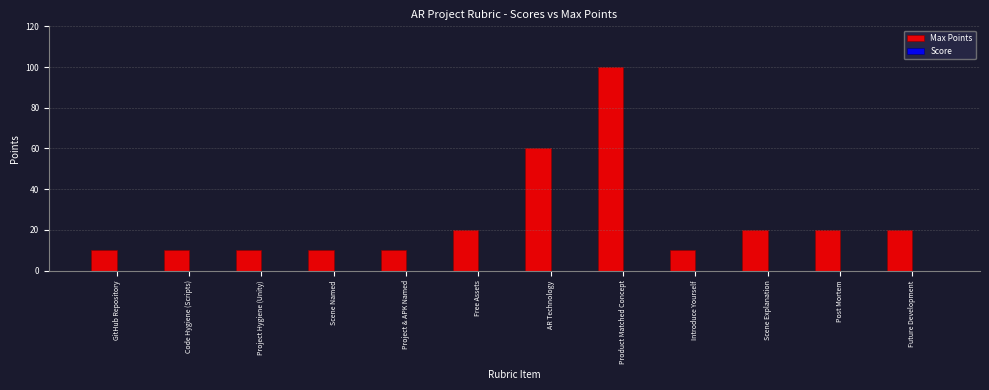

How many bars are there in total?

12